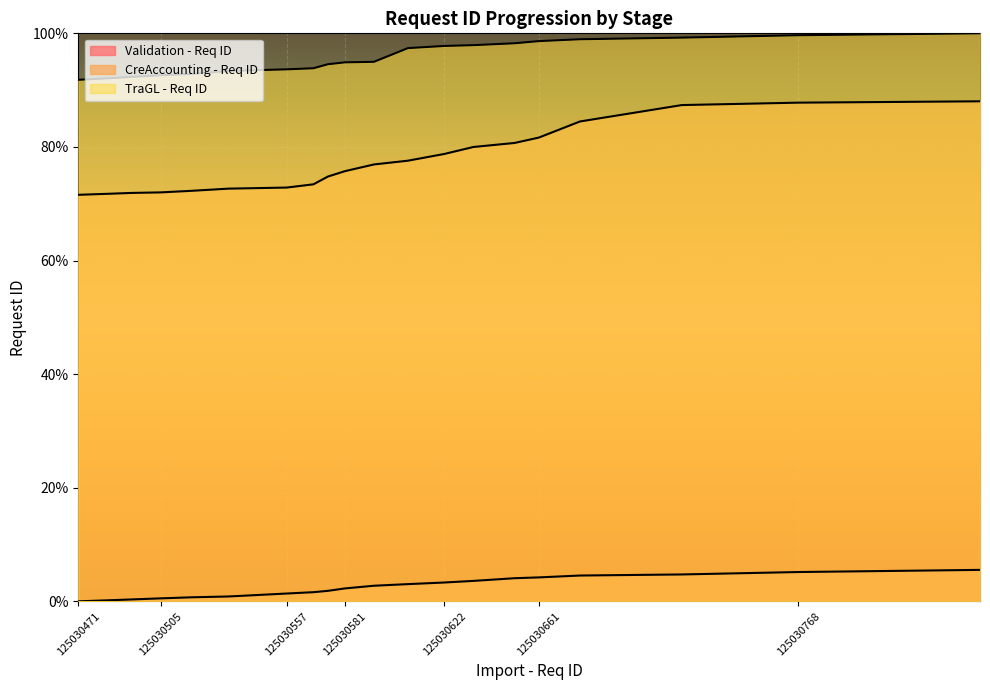

What is the difference between the second highest and minimum values in the CreAccounting - Req ID series?

16.2